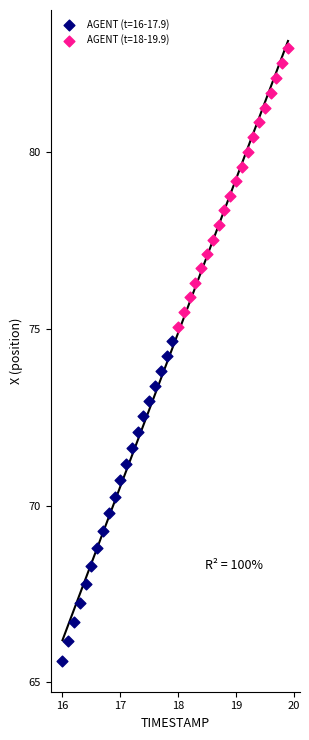

Which series reaches the minimum Y coordinate?

AGENT (t=16-17.9)